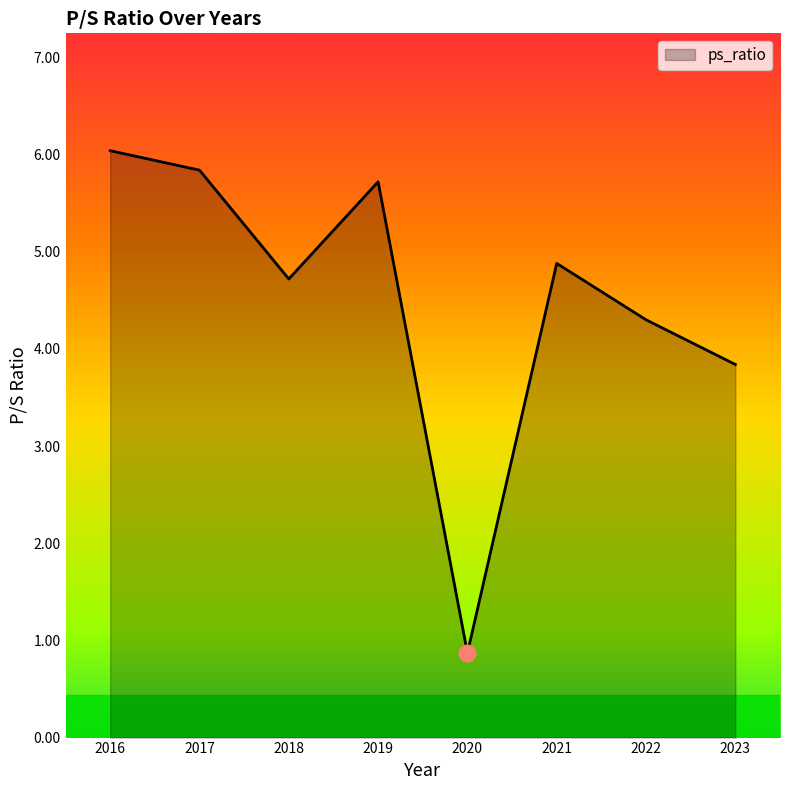

What is the difference between the values at 2017 and 2022?

1.5